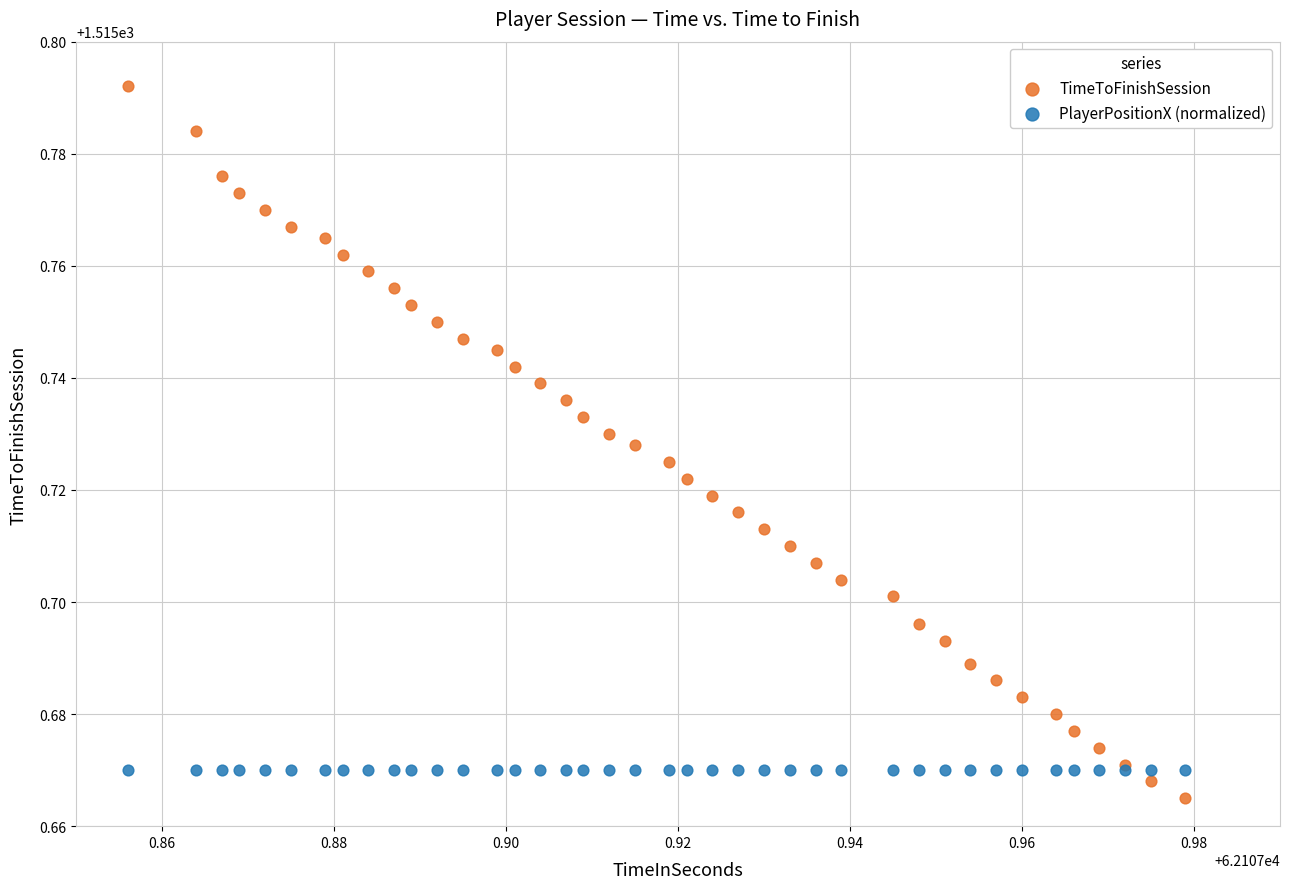

Which series reaches the minimum Y coordinate?

TimeToFinishSession